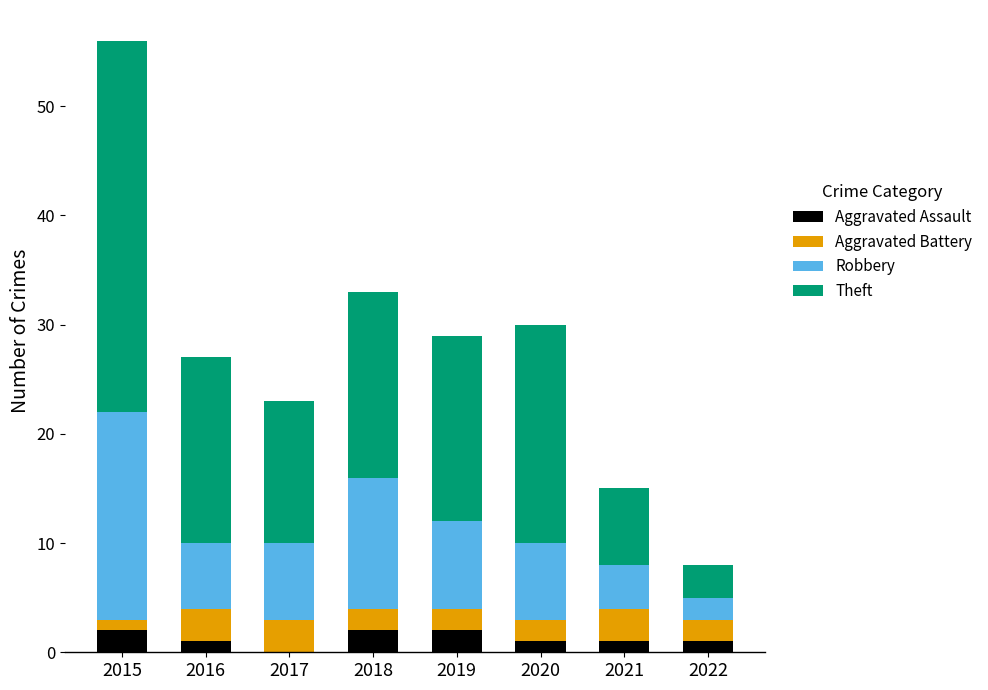

At which category is the sum across all series the highest?

2015